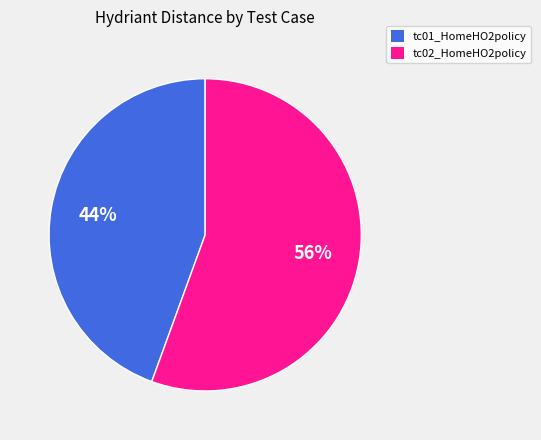

Between tc02_HomeHO2policy and tc01_HomeHO2policy, which is larger?

tc02_HomeHO2policy